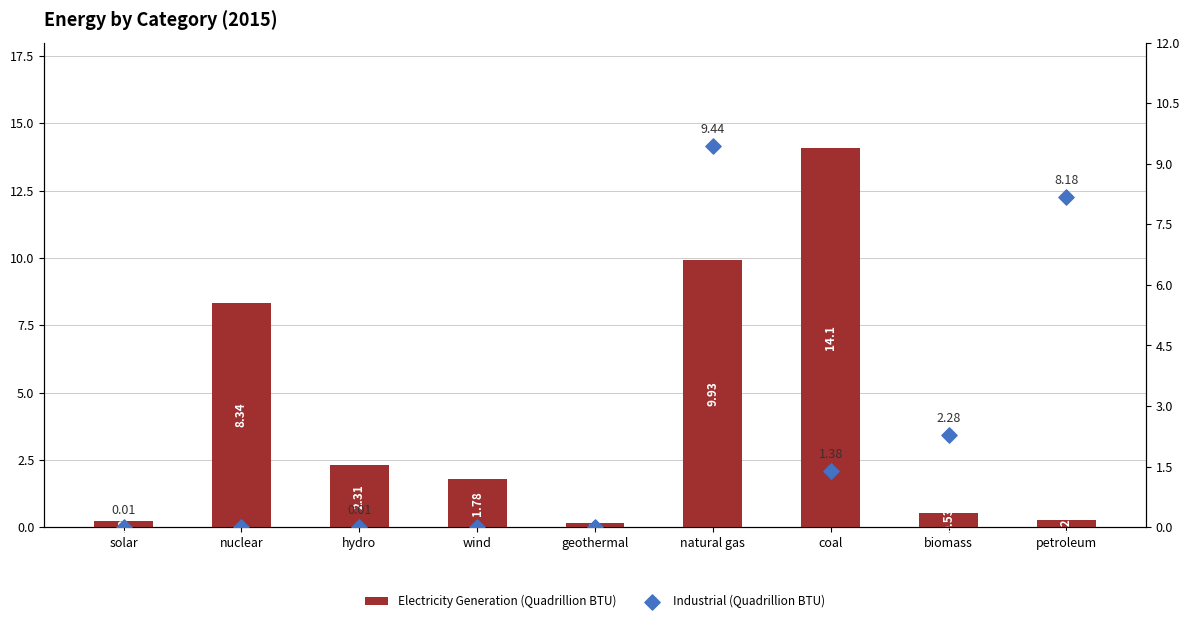

Is the value of Industrial (Quadrillion BTU) at hydro greater than the value of Electricity Generation (Quadrillion BTU) at coal?

No